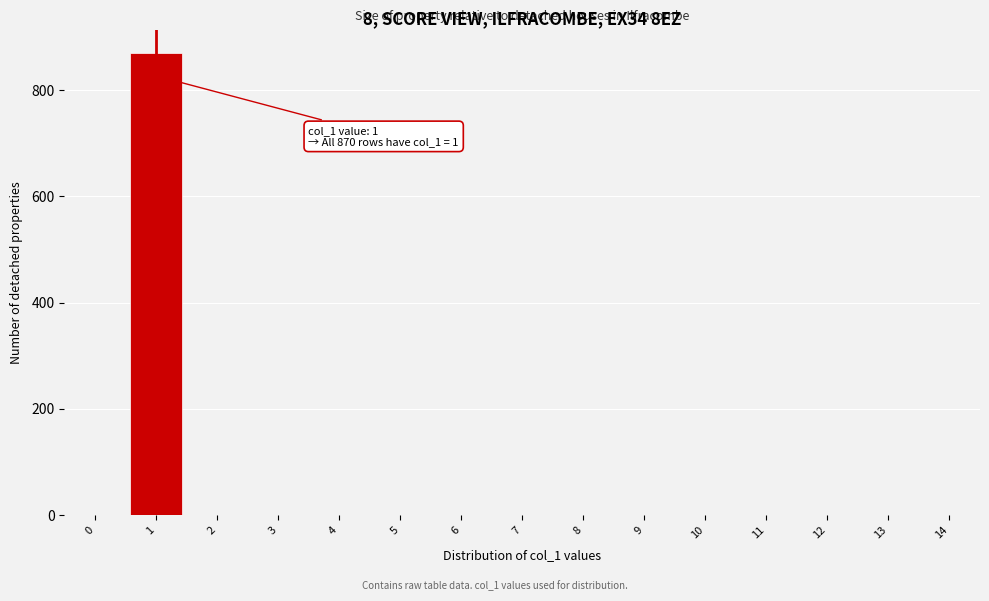

Reading left to right, extract all data points from this chart.

0=0	1=870	2=0	3=0	4=0	5=0	6=0	7=0	8=0	9=0	10=0	11=0	12=0	13=0	14=0